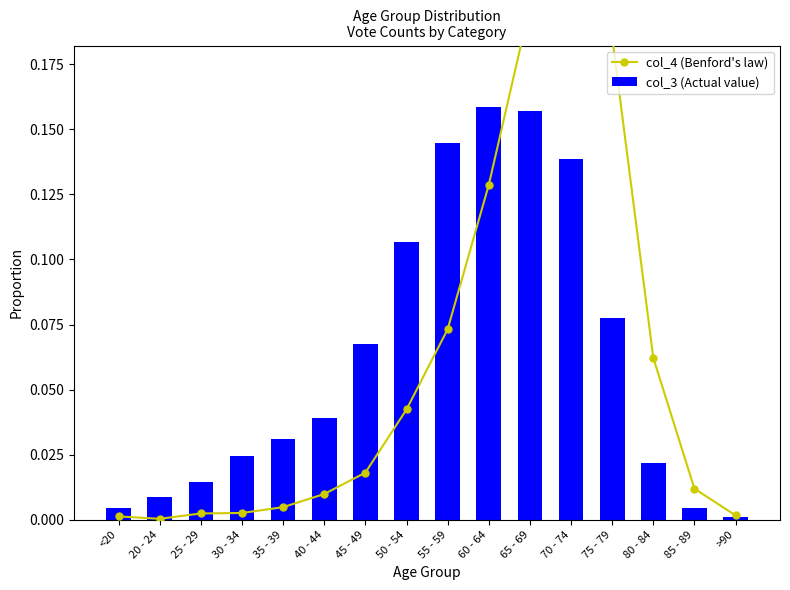

What is the approximate value of col_3 (Actual value) at 50 - 54?

0.1